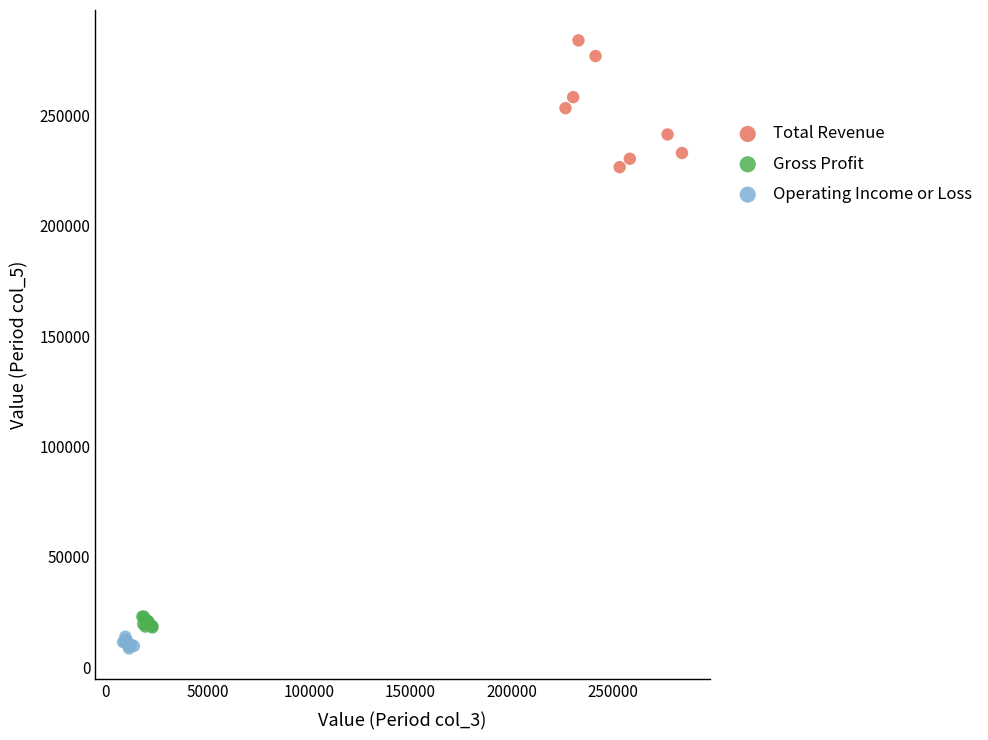

Which series has the largest Y range (max minus min)?

Total Revenue